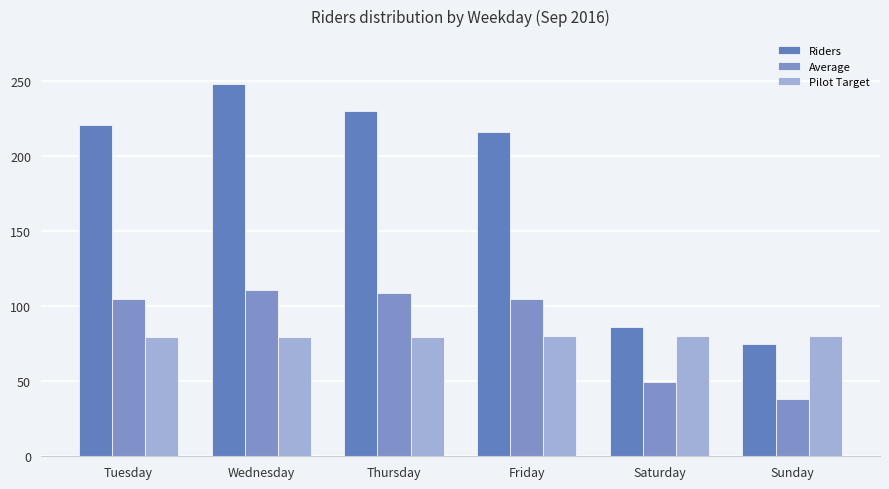

What is the difference between the Riders values at Wednesday and Sunday?

173.0